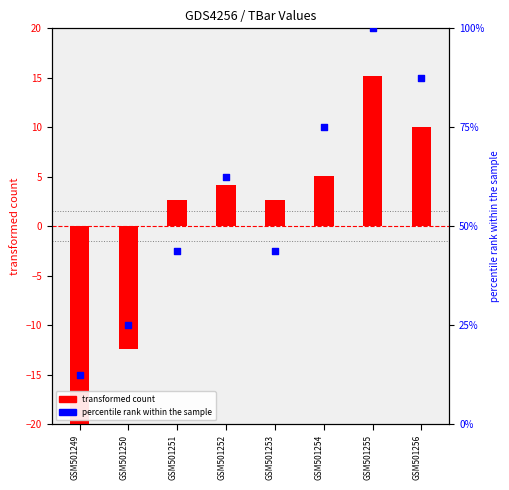

Which series reaches the minimum Y coordinate?

transformed count